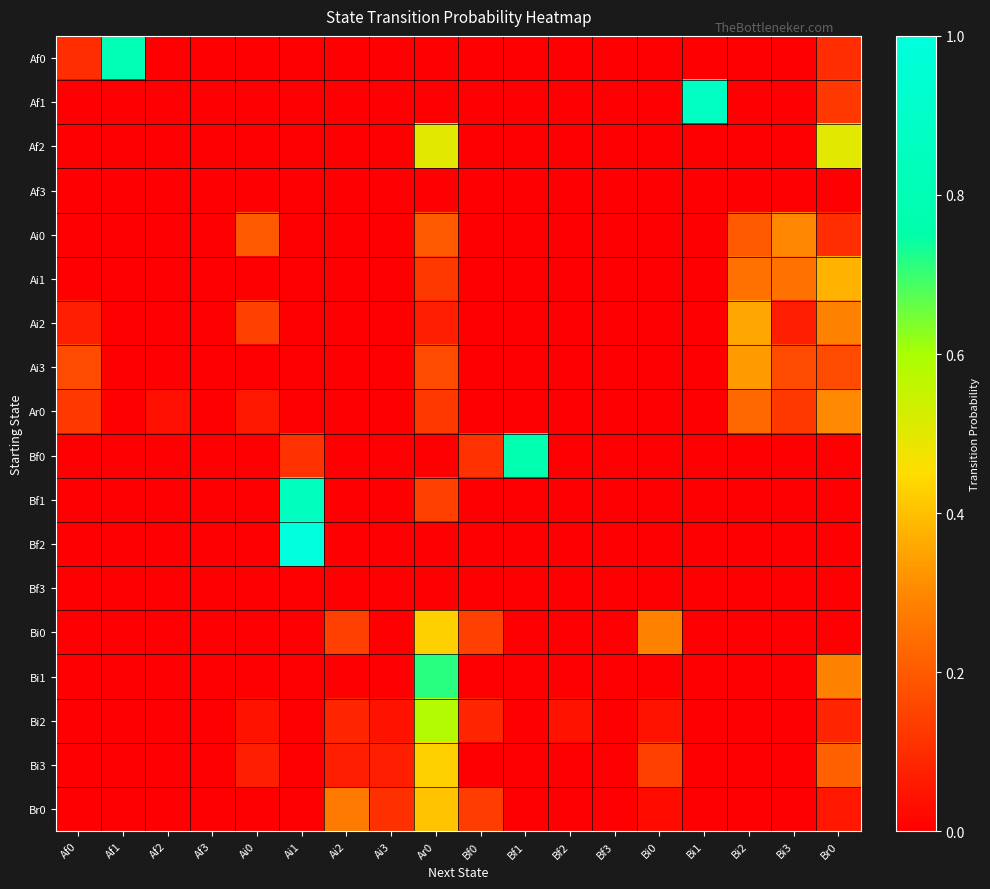

List the series in order of their peak value, highest first.

Bf2, Af1, Bf1, Af0, Bf0, Bi1, Bi2, Af2, Bi0, Bi3, Br0, Ai1, Ai2, Ai3, Ar0, Ai0, Af3, Bf3